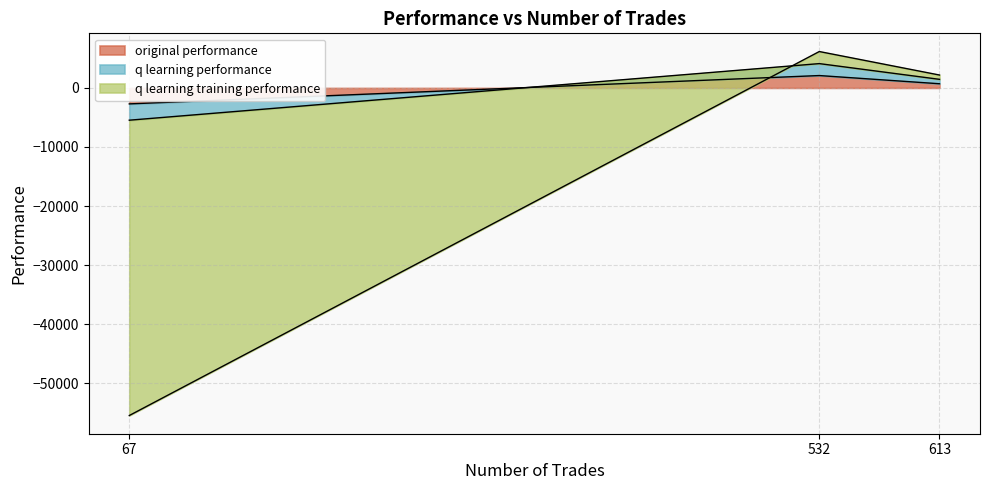

What is the sum of all q learning training performance values?

-47224.8